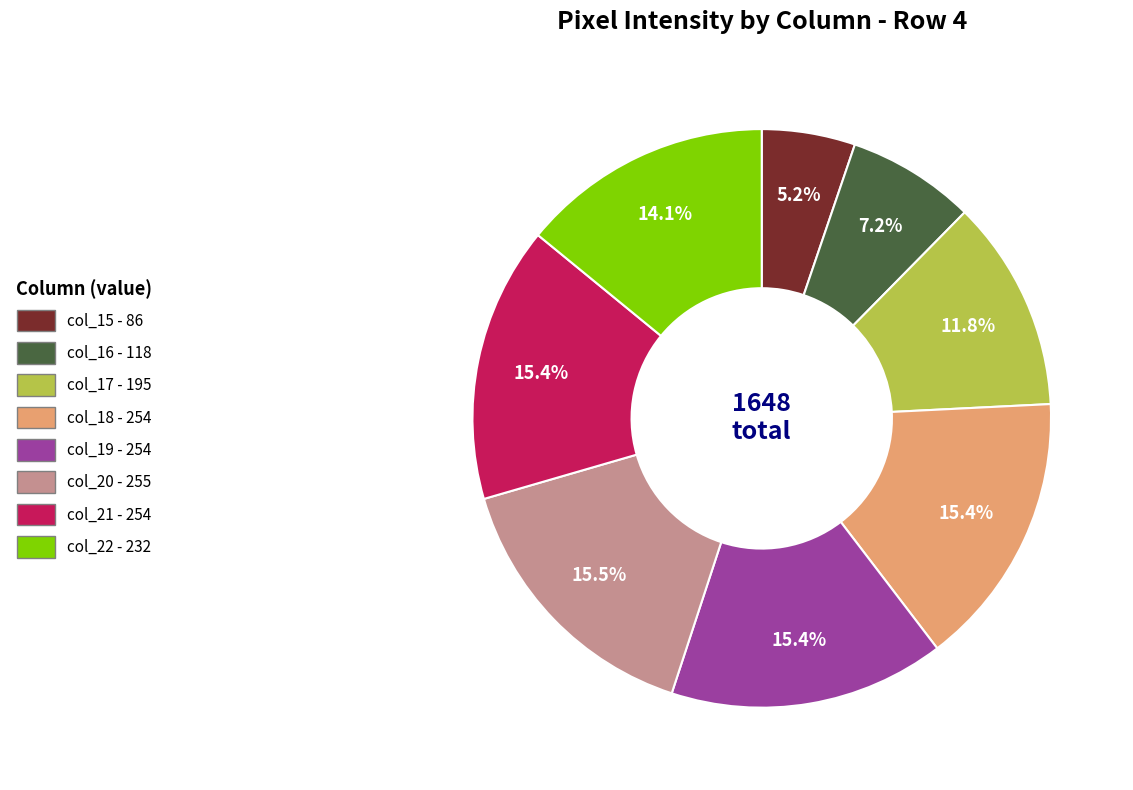

Approximately how many times larger is the value at col_22 compared to col_16?

2.0